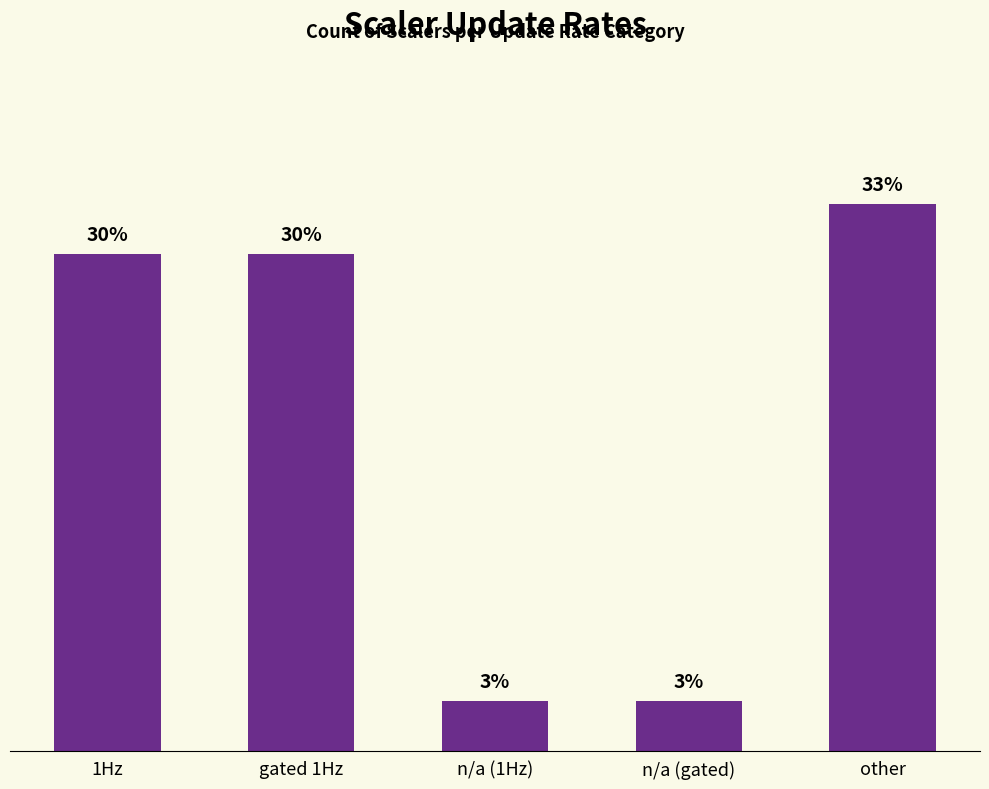

The chart shows a value of 28 at 1Hz. True or false?

False